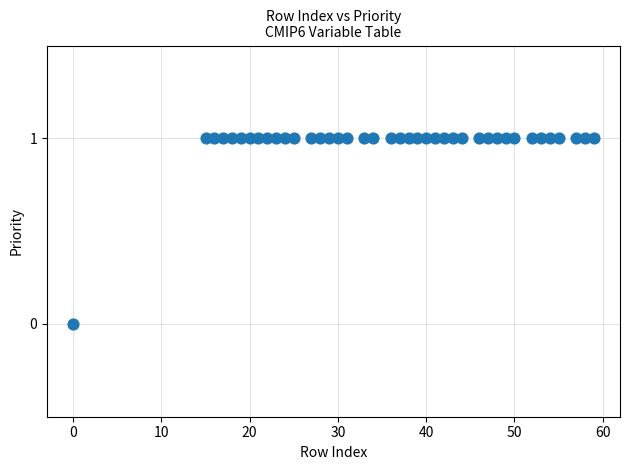

What is the range of X values (max minus min)?

59